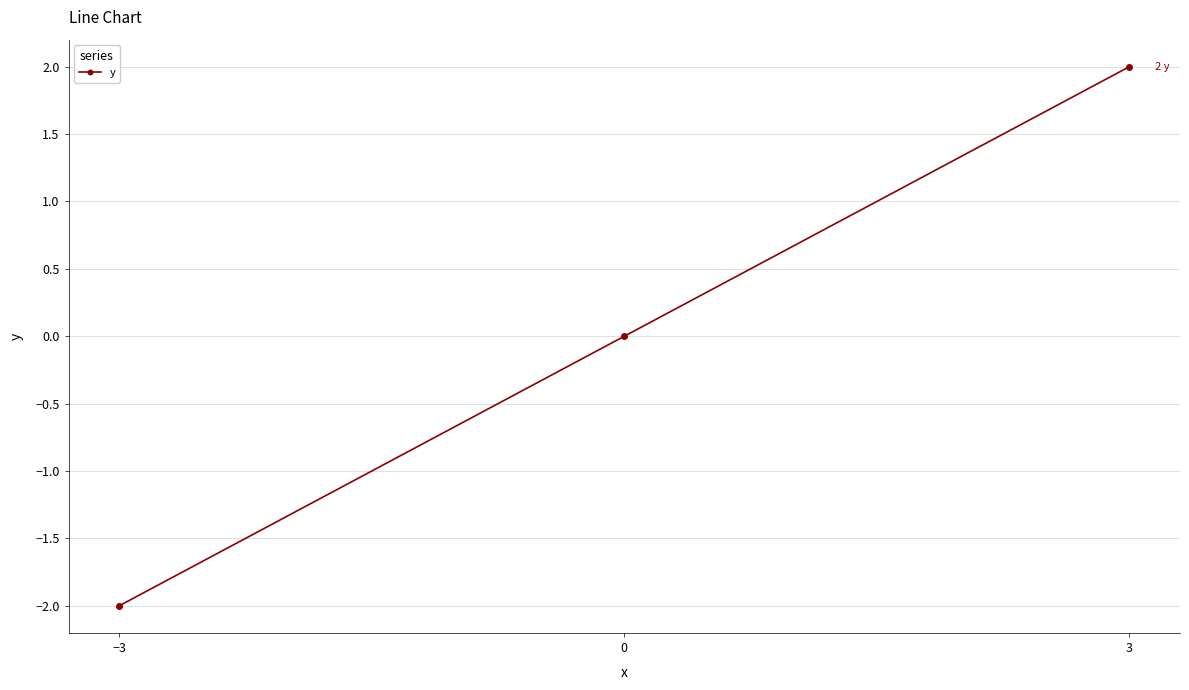

What is the maximum value shown in the chart?

2